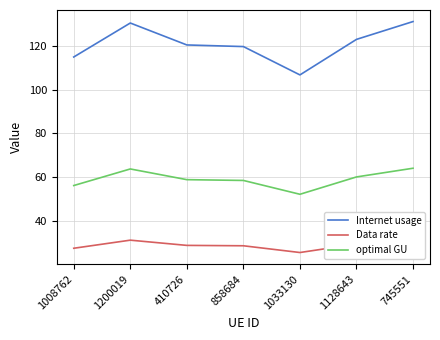

At which category does Data rate reach its first local peak?

1200019